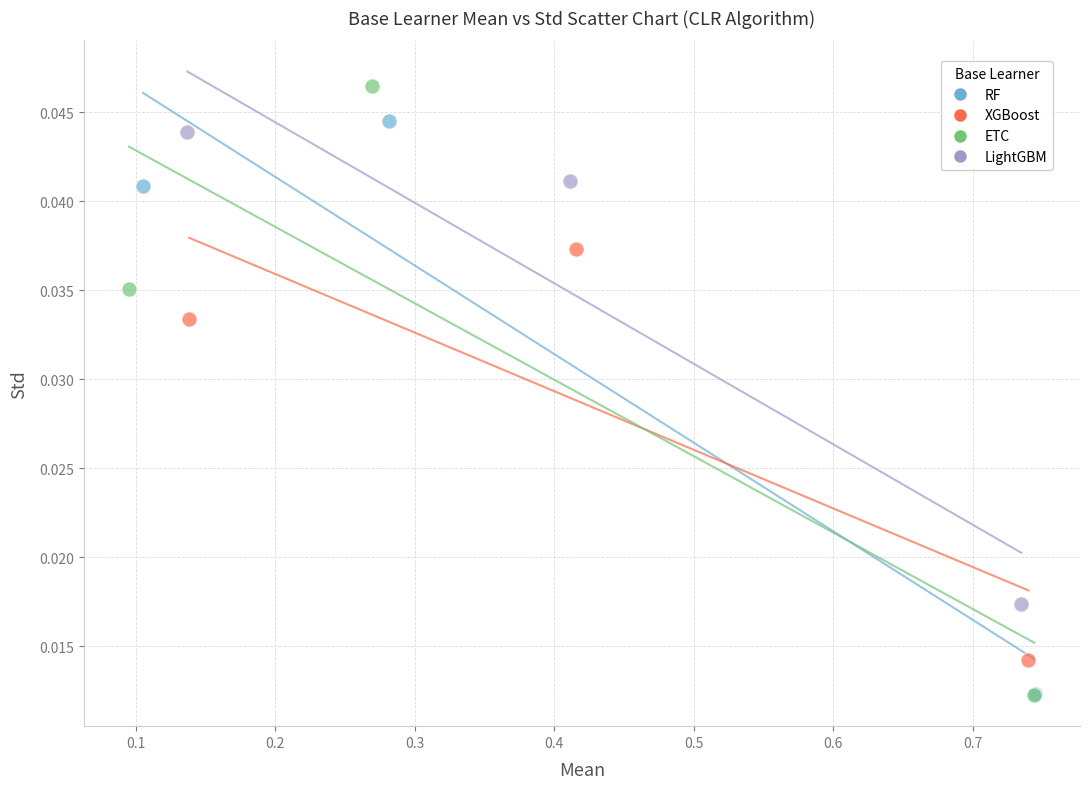

Which series has the widest spread of Y values?

ETC